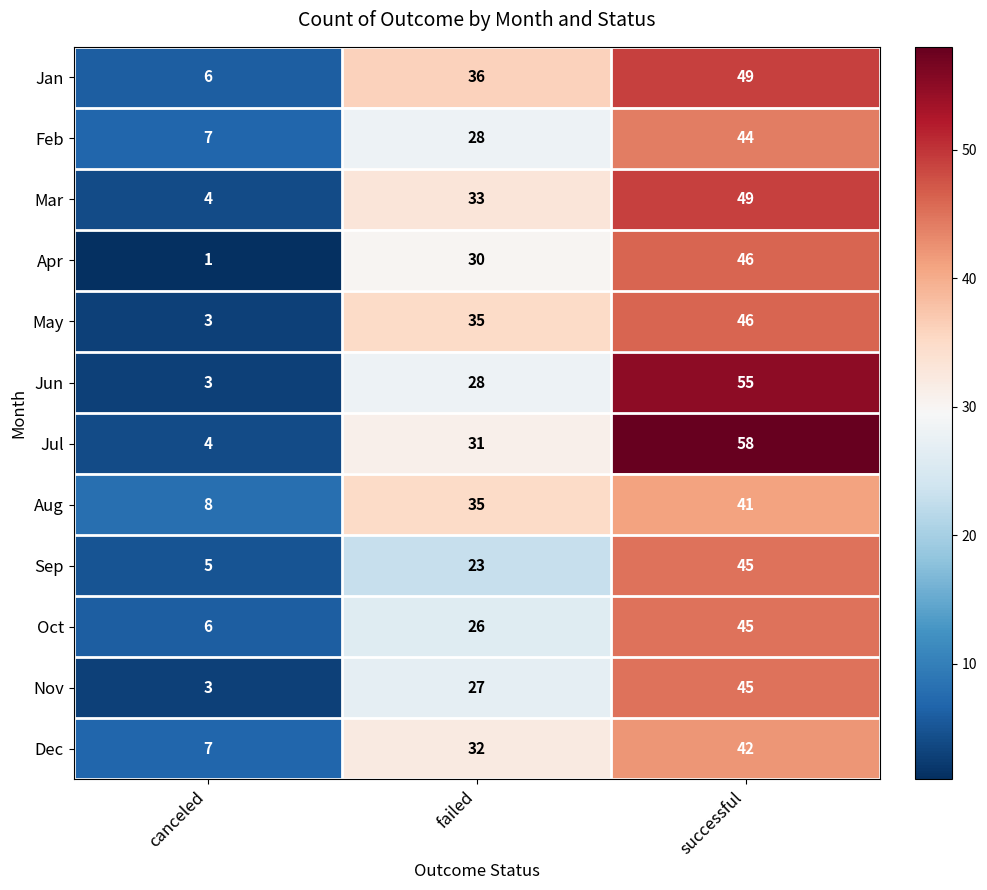

What value does the May series have at canceled?

3